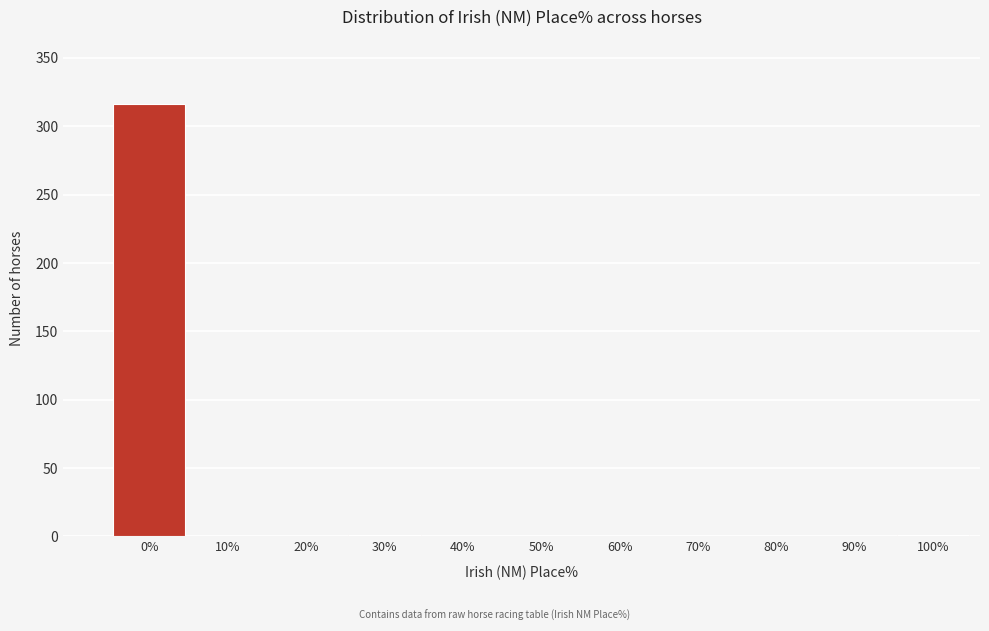

What is the maximum value shown in the chart?

316